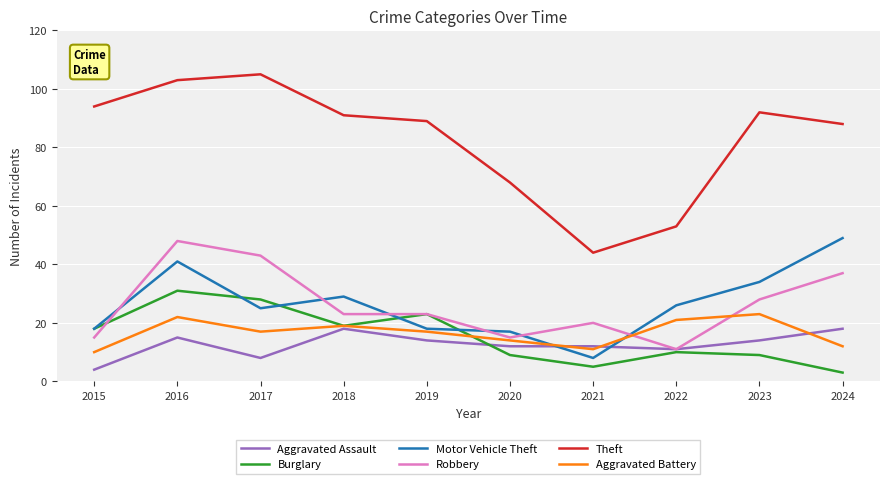

What is the approximate value of Motor Vehicle Theft at 2018, to the nearest 5?

30